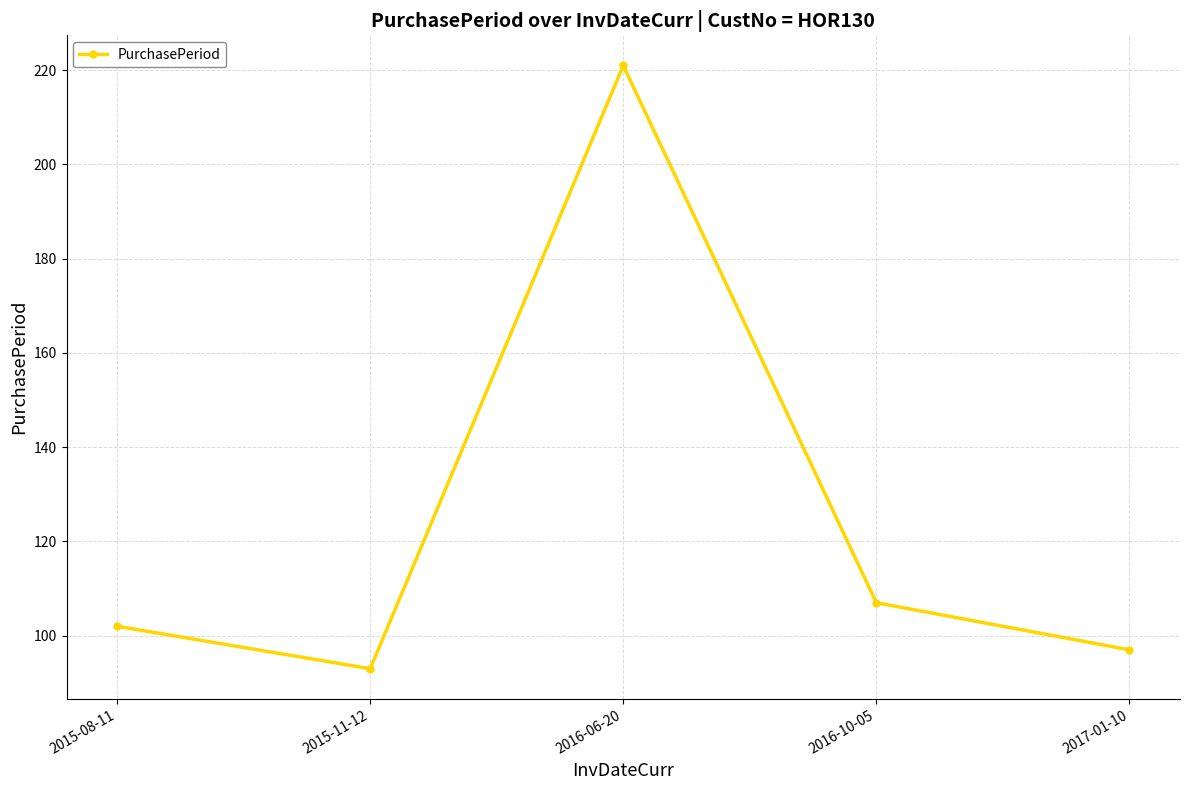

Reading left to right, what are all the values shown in this chart?

2015-08-11=102	2015-11-12=93	2016-06-20=221	2016-10-05=107	2017-01-10=97